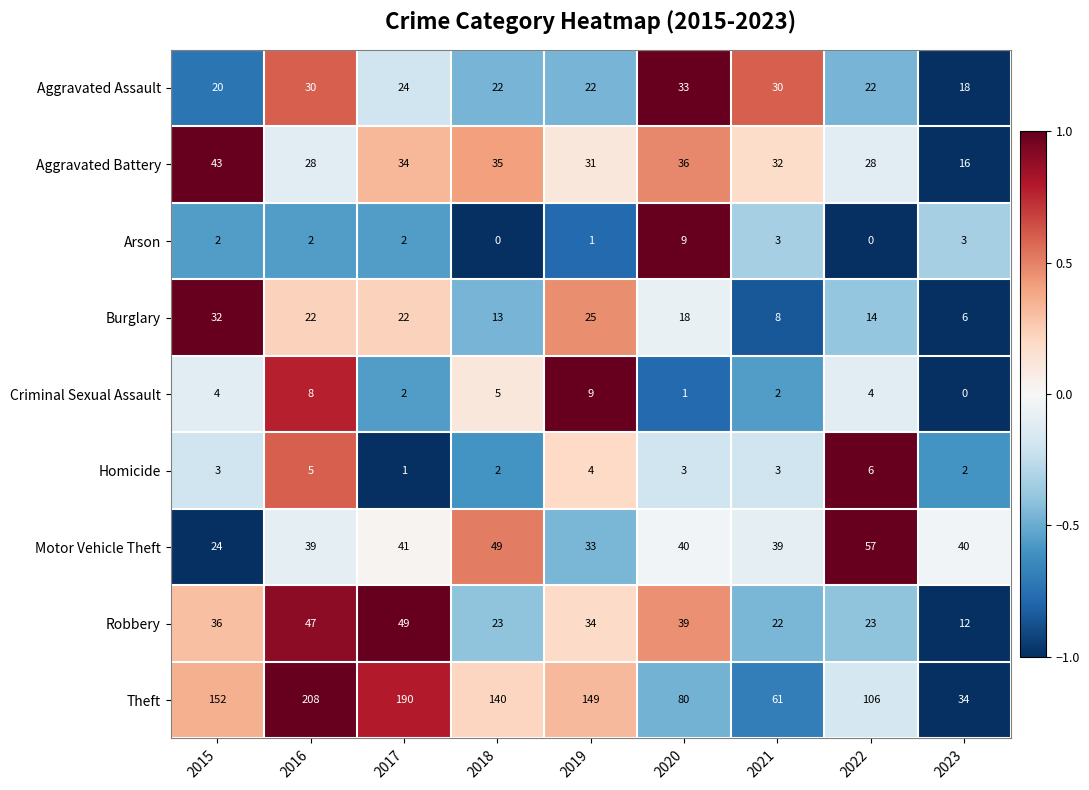

How many categories are shown in the chart?

9